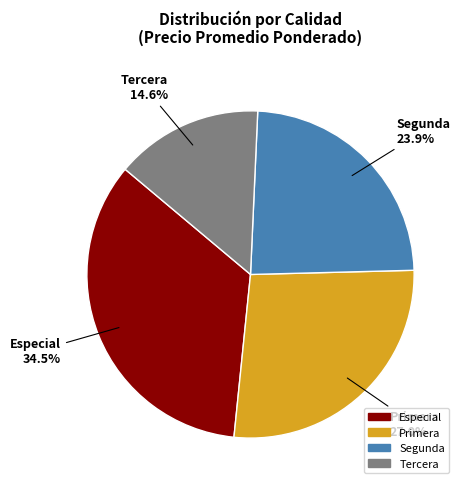

What percentage do Tercera and Segunda together represent?

38.5%